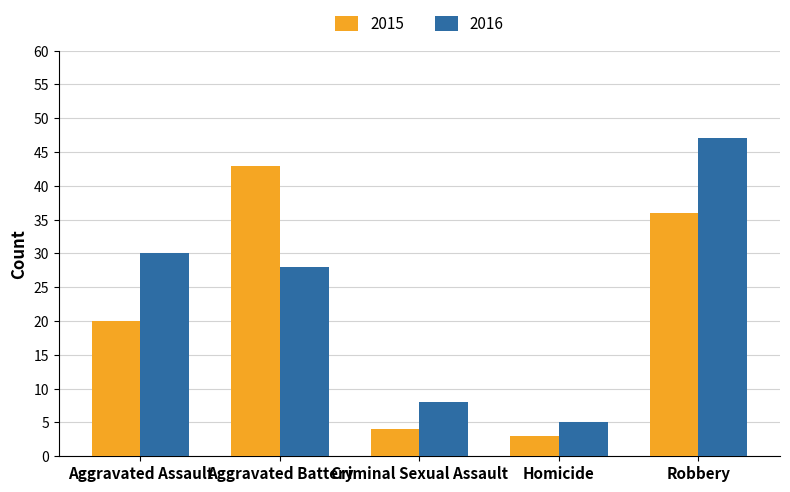

Reading right to left, transcribe all the data shown in this chart.

2015: Robbery=36	Homicide=3	Criminal Sexual Assault=4	Aggravated Battery=43	Aggravated Assault=20
2016: Robbery=47	Homicide=5	Criminal Sexual Assault=8	Aggravated Battery=28	Aggravated Assault=30